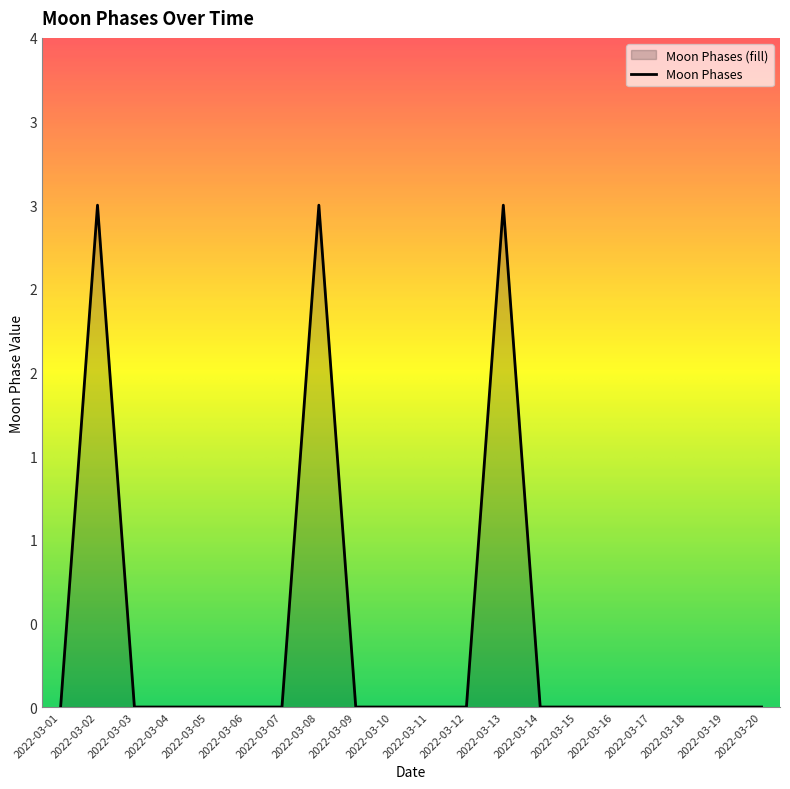

List the labels in order of value, largest first.

2022-03-02, 2022-03-08, 2022-03-13, 2022-03-01, 2022-03-03, 2022-03-04, 2022-03-05, 2022-03-06, 2022-03-07, 2022-03-09, 2022-03-10, 2022-03-11, 2022-03-12, 2022-03-14, 2022-03-15, 2022-03-16, 2022-03-17, 2022-03-18, 2022-03-19, 2022-03-20